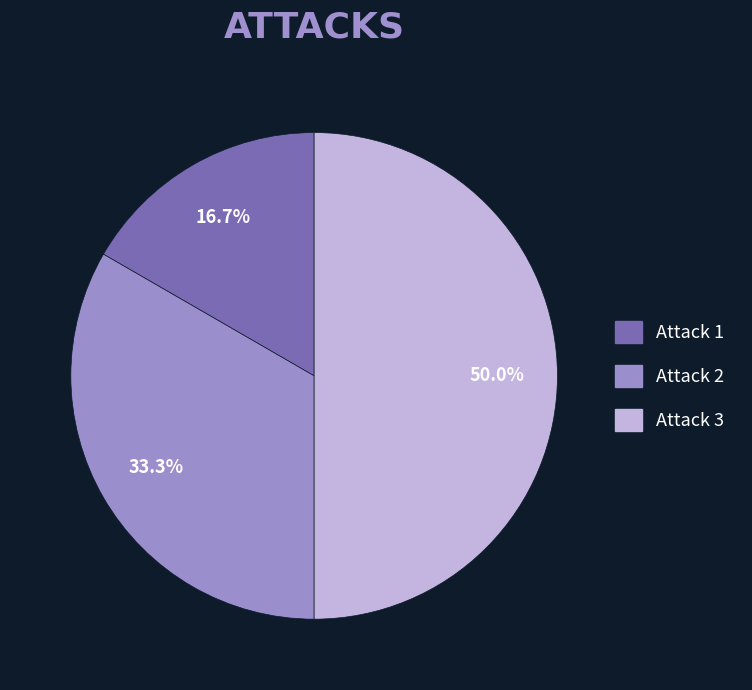

Which category has the smallest portion of the pie?

Attack 1